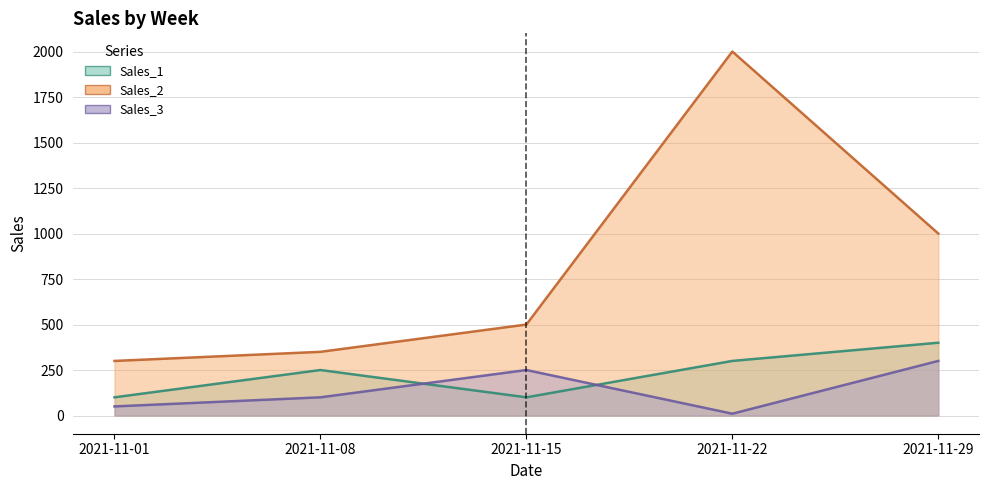

How many lines are shown in the chart?

3